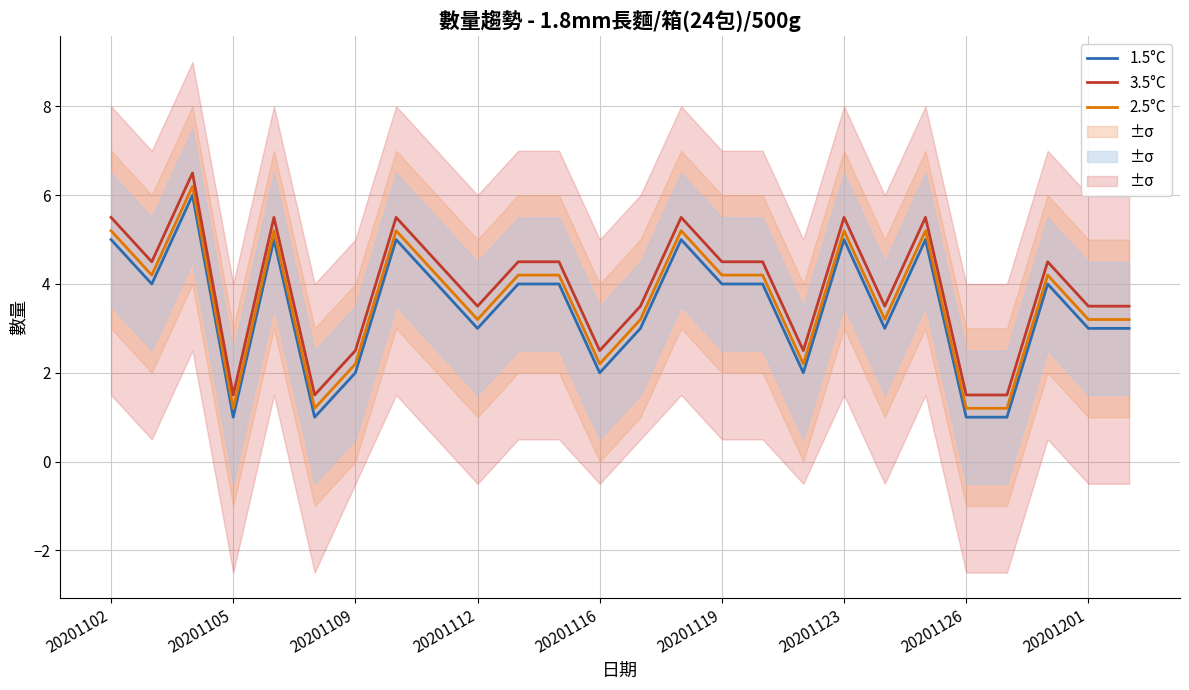

The 2.5°C series shows 2.2 at 20201116. True or false?

True